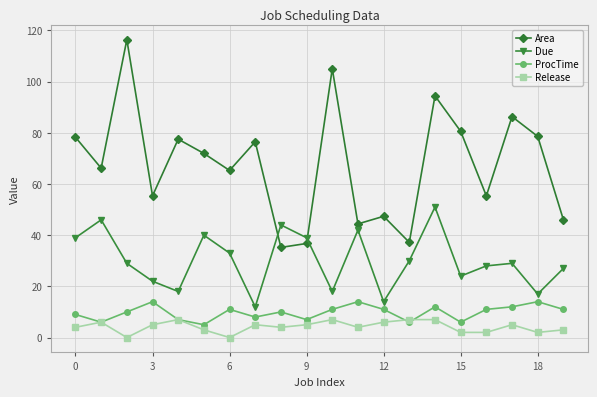

True or false: Release has more than 1 points higher than both neighbors.

True